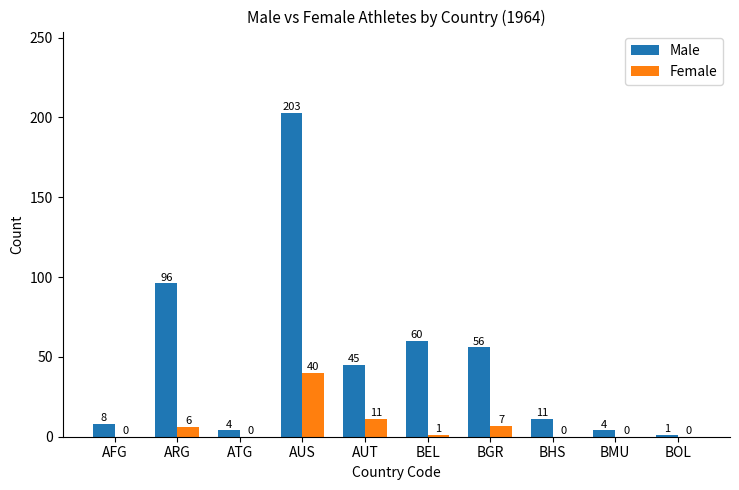

How many groups of bars are there?

10